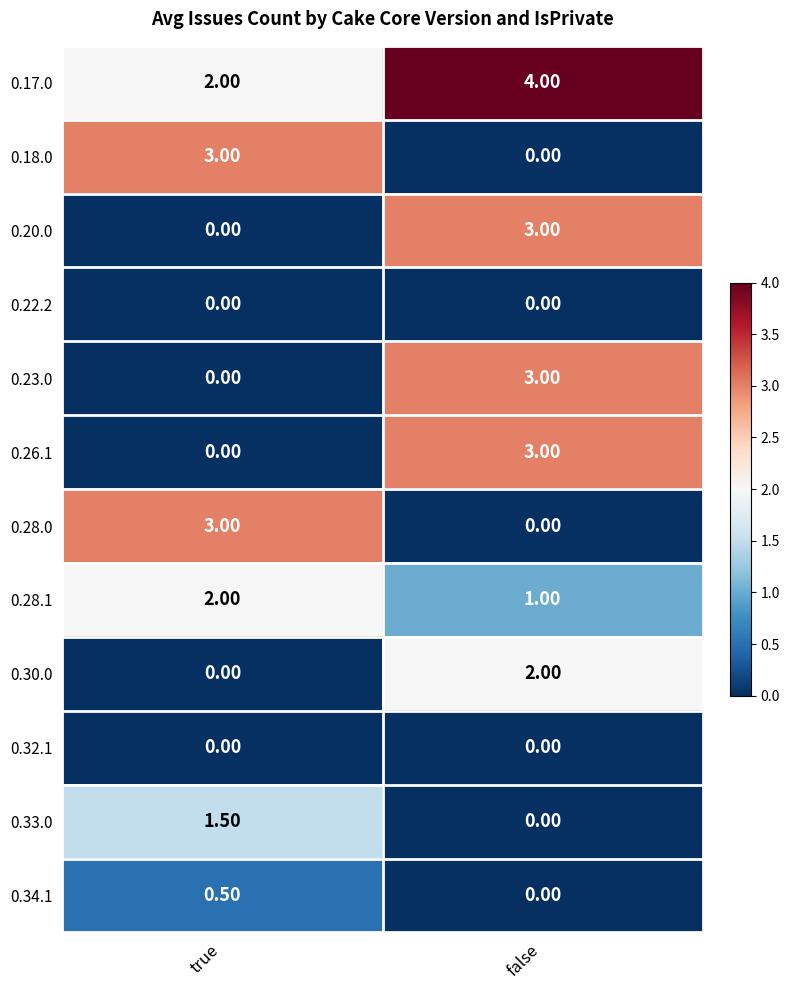

What is the difference between the 0.30.0 values at true and false?

2.0